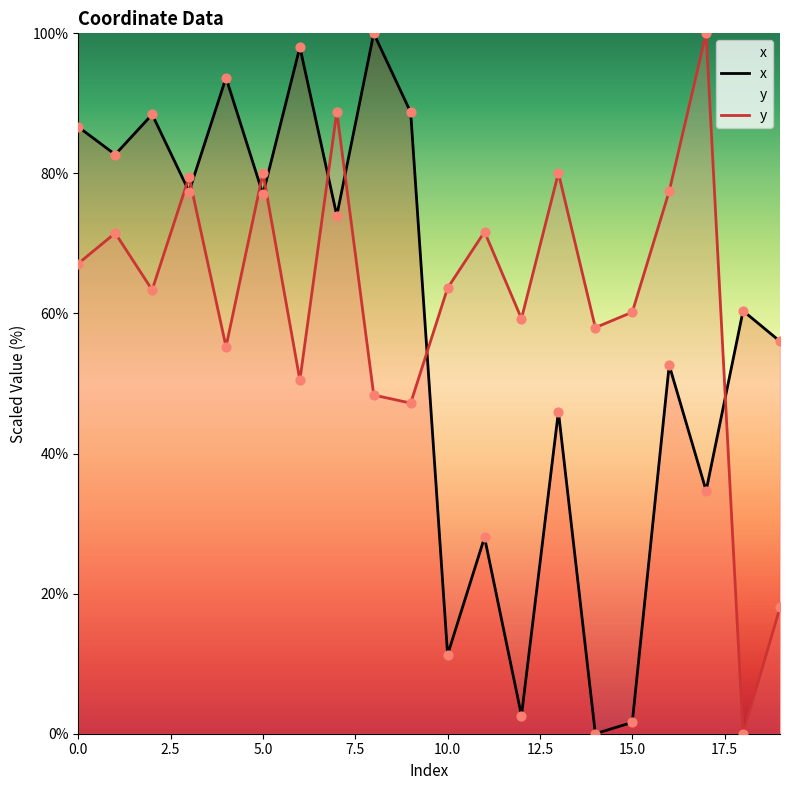

Is the value of y at 11 greater than the value of x at 9?

No